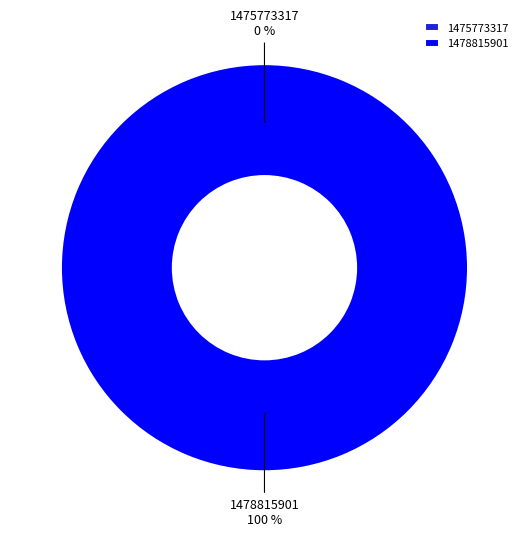

Combined, do 1478815901 and 1475773317 account for over 50%?

Yes